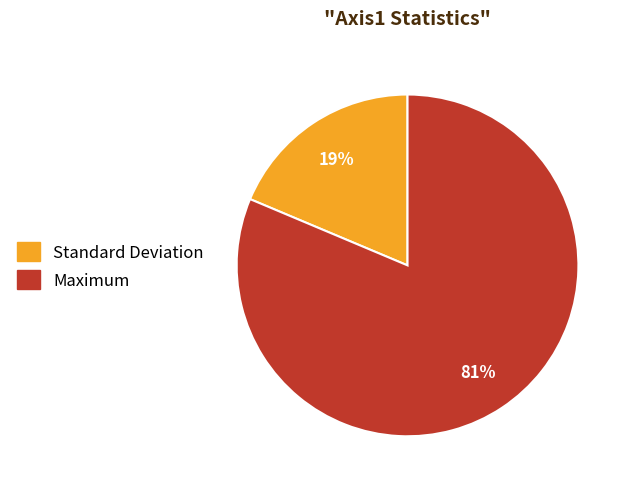

How many segments does this pie chart have?

2